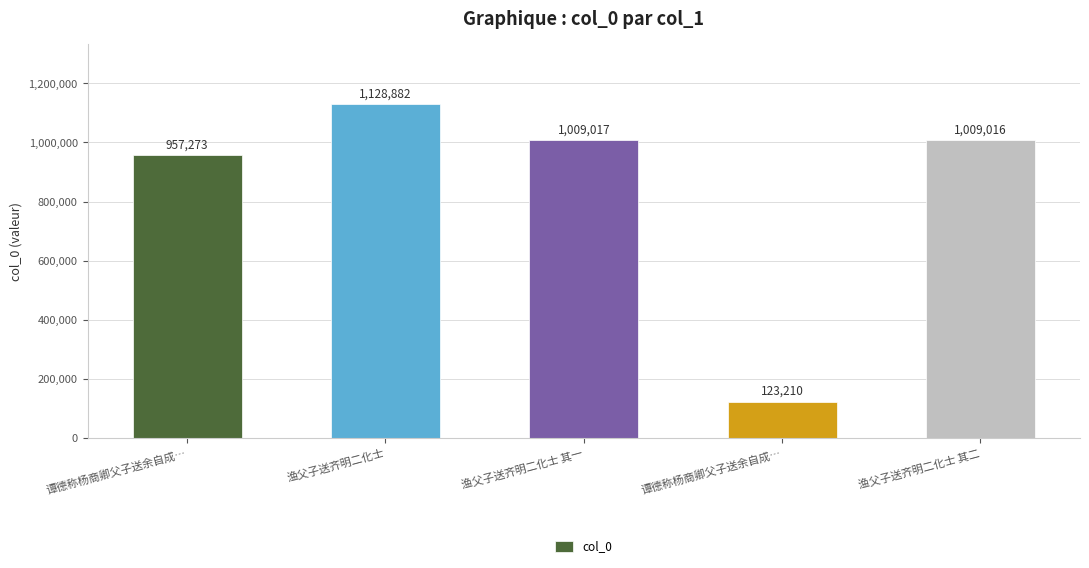

How many data points are less than 1009016?

2